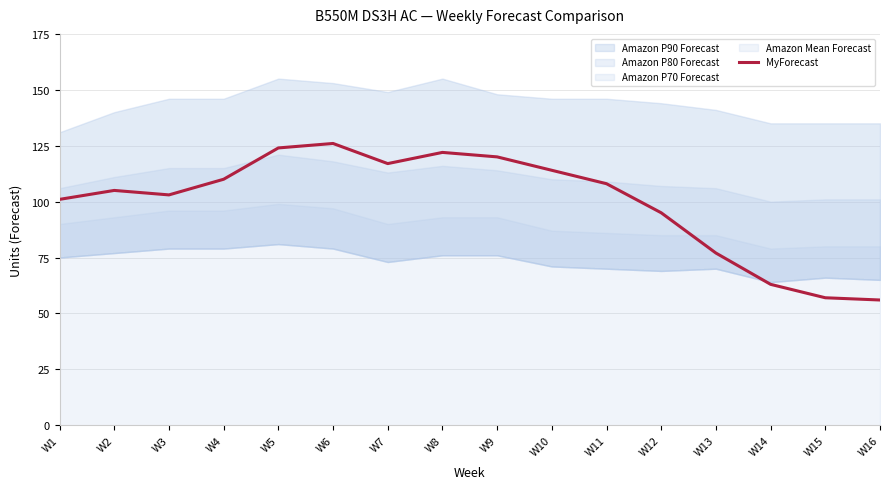

The value at W4 is 110. True or false?

True